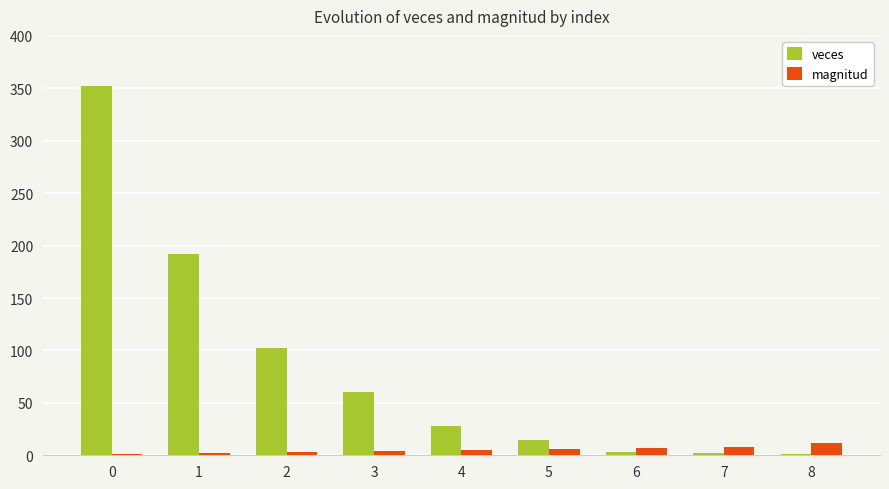

What is the difference between the veces values at 0 and 7?

350